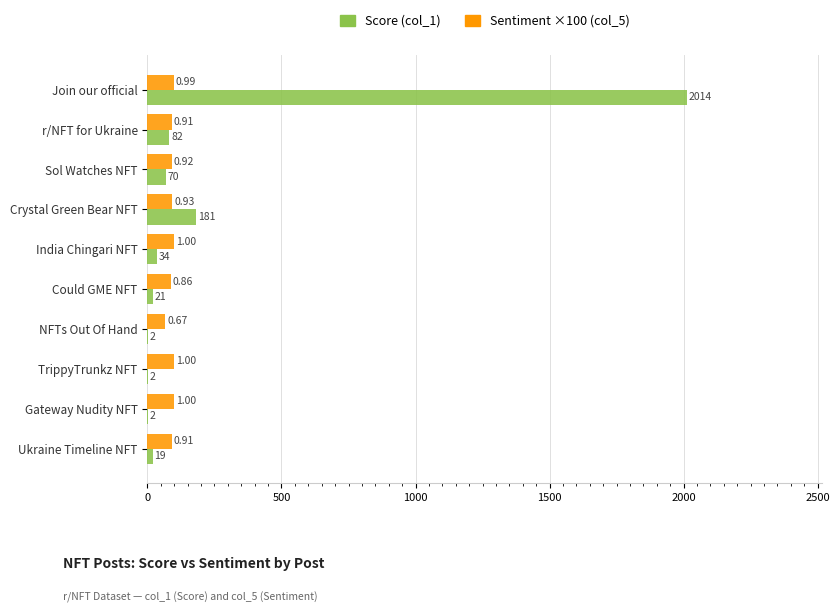

At which category does the chart reach its peak across all series?

Join our official